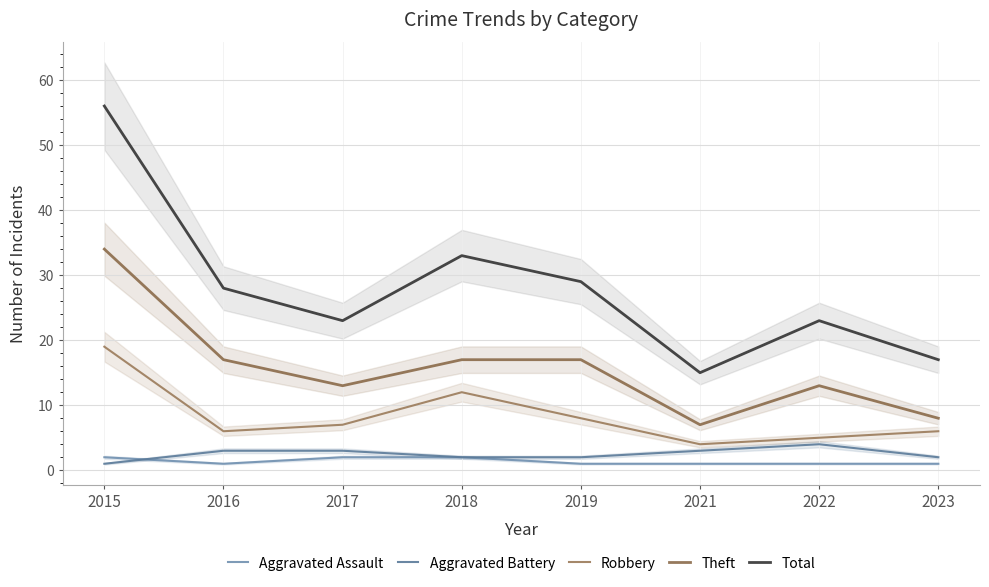

Which has a higher value, 2018 or 2015?

2018